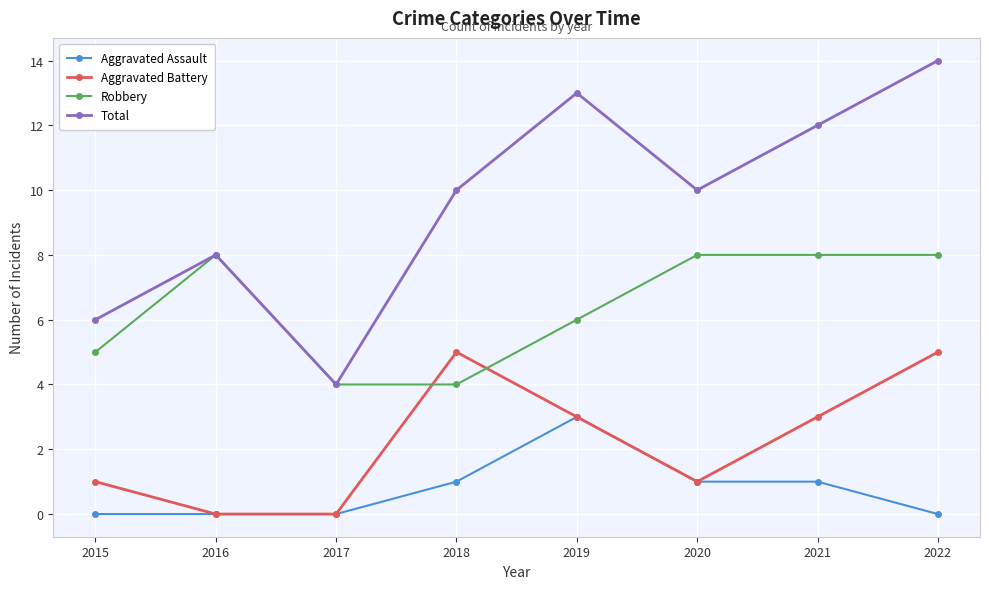

Reading left to right, transcribe all the data shown in this chart.

Aggravated Assault: 0	0	0	1	3	1	1	0
Aggravated Battery: 1	0	0	5	3	1	3	5
Robbery: 5	8	4	4	6	8	8	8
Total: 6	8	4	10	13	10	12	14